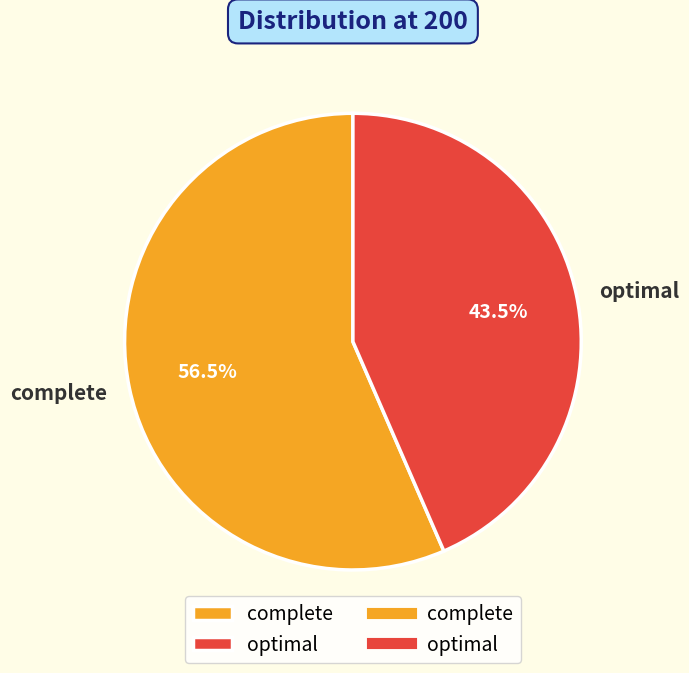

Count the number of slices in the pie.

2